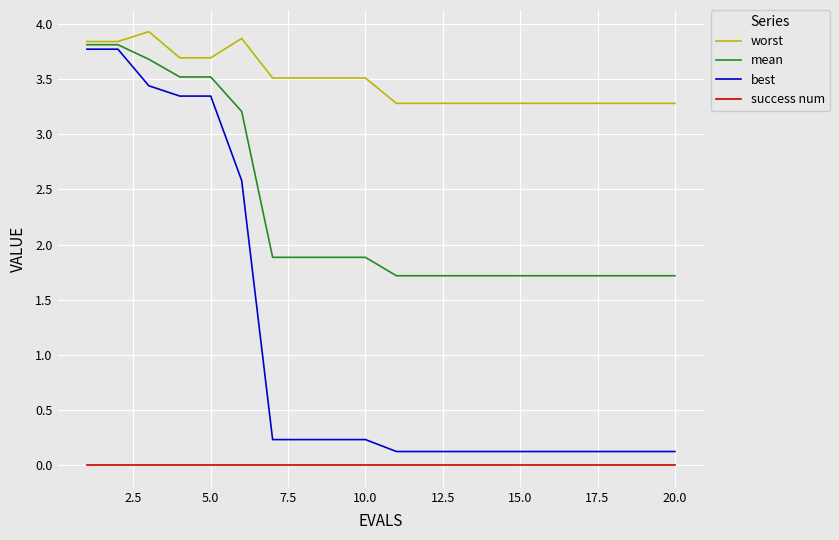

Which series has the widest spread of values?

best